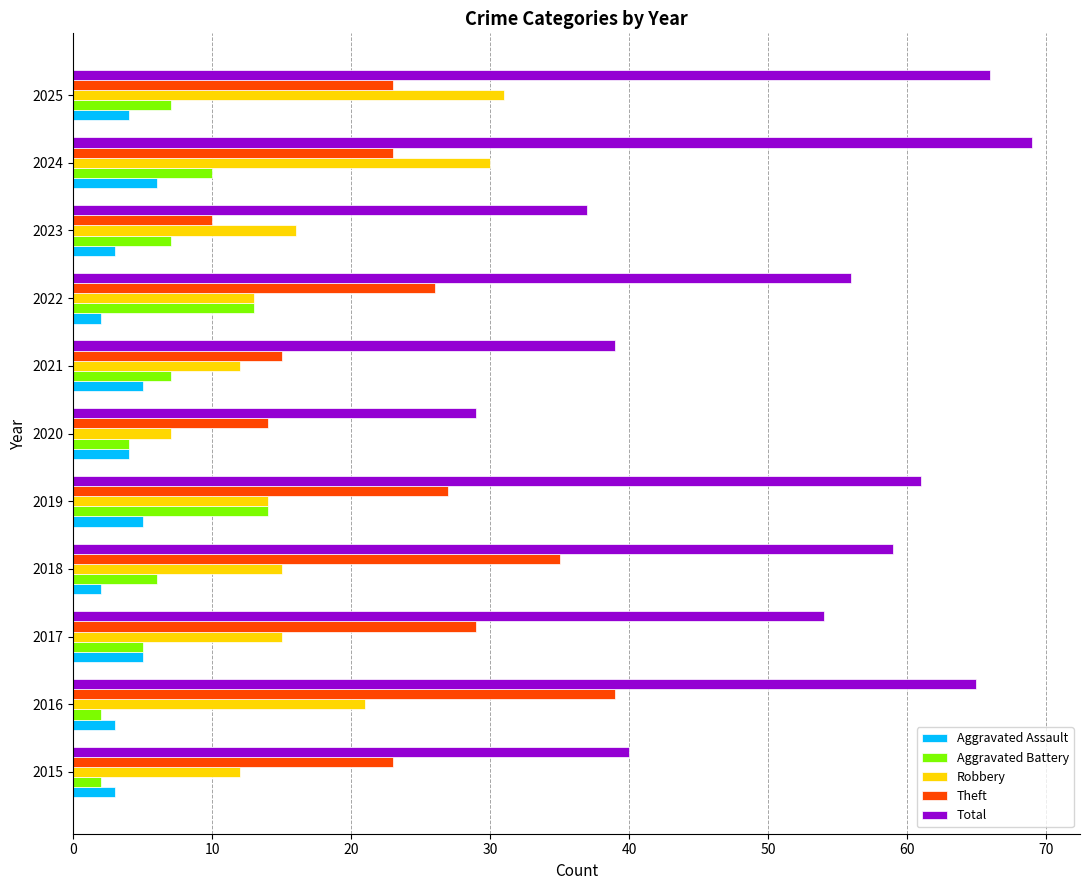

What is the lowest value of the Aggravated Battery series?

2